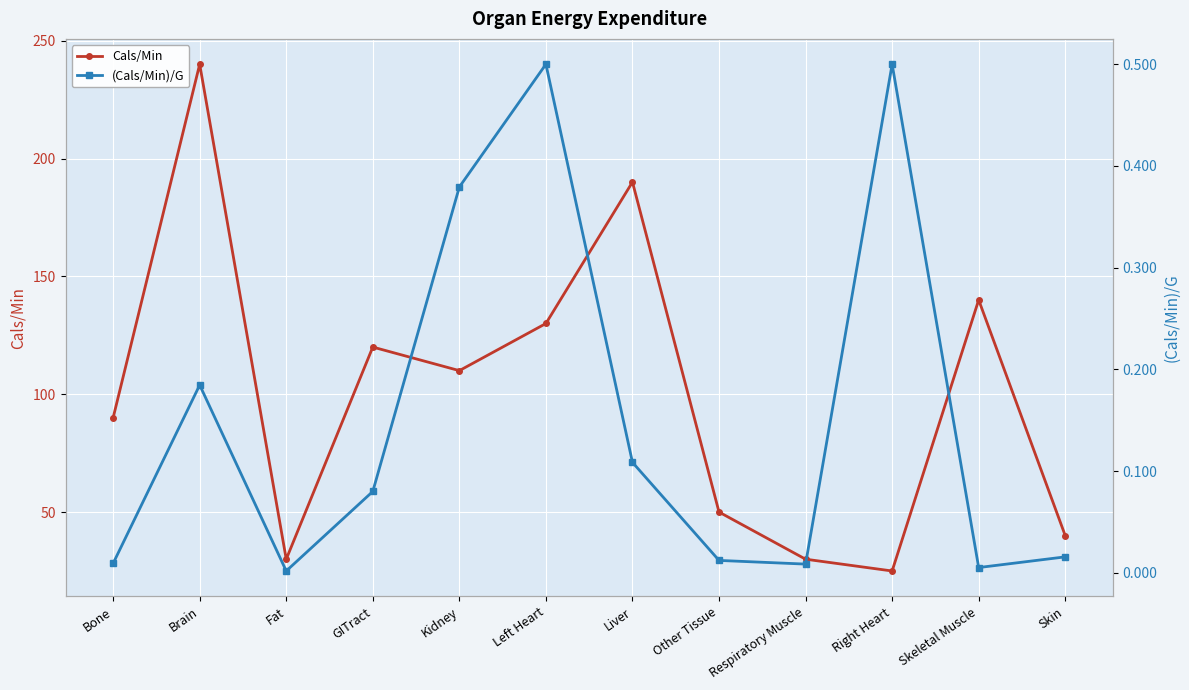

True or false: Cals/Min and (Cals/Min)/G cross at least once.

False